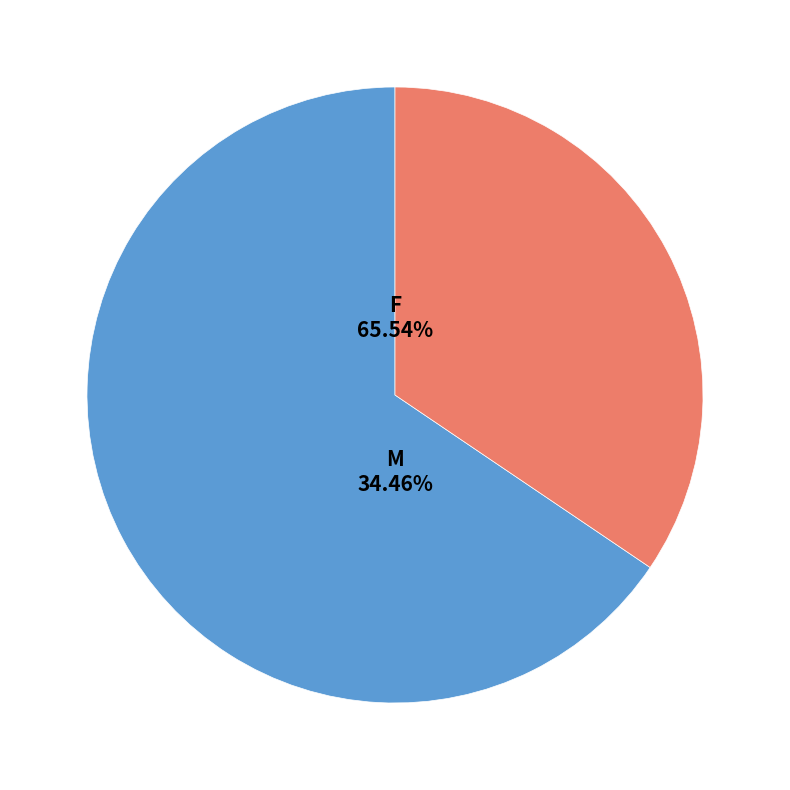

Which category has the biggest portion of the pie?

F